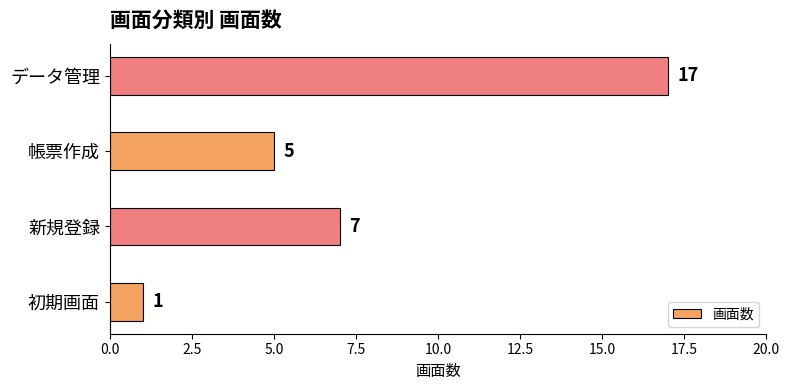

List the labels in order of value, smallest first.

初期画面, 帳票作成, 新規登録, データ管理